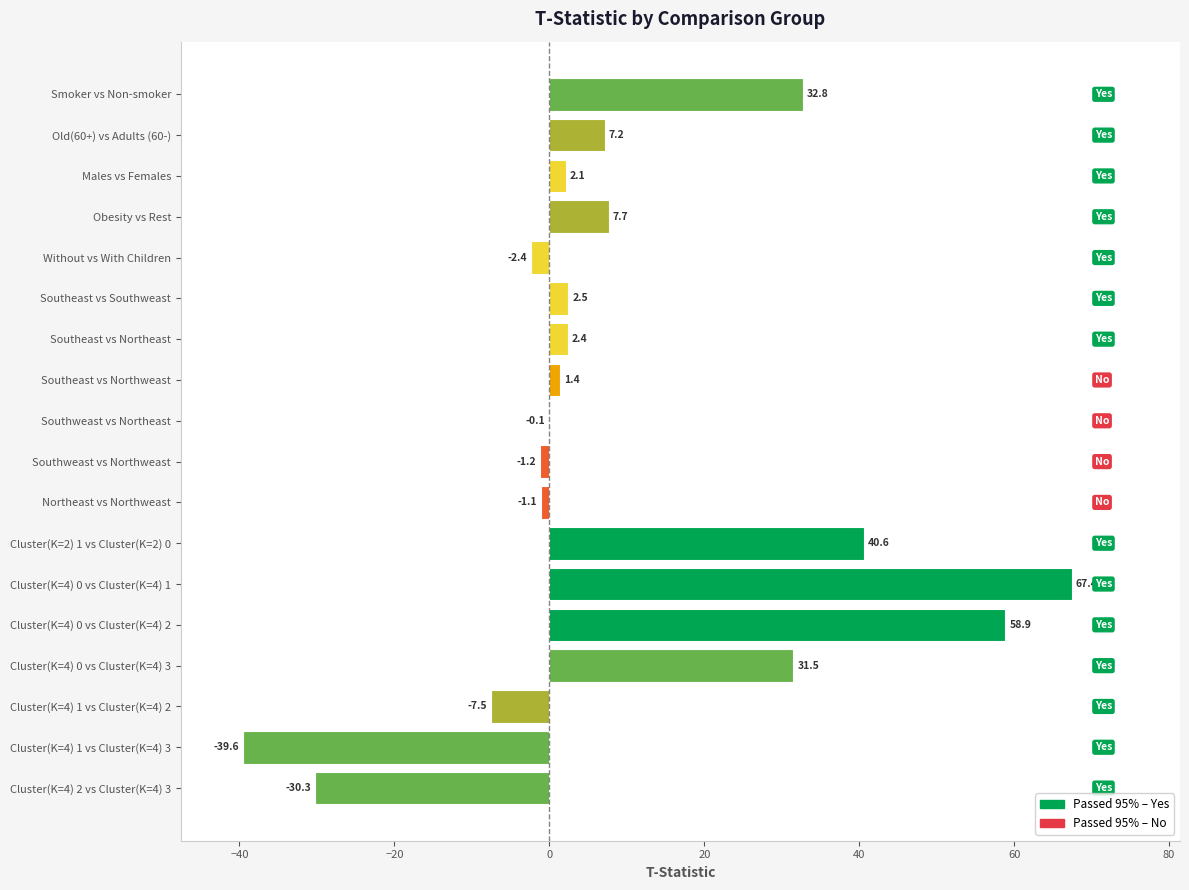

The value at Cluster(K=4) 0 vs Cluster(K=4) 2 is 58.9. True or false?

True